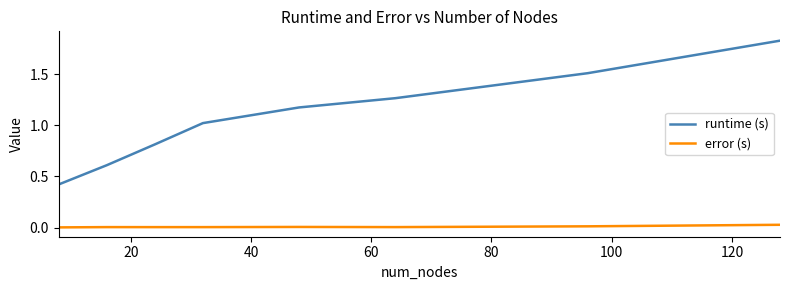

Count the number of data series in this chart.

2